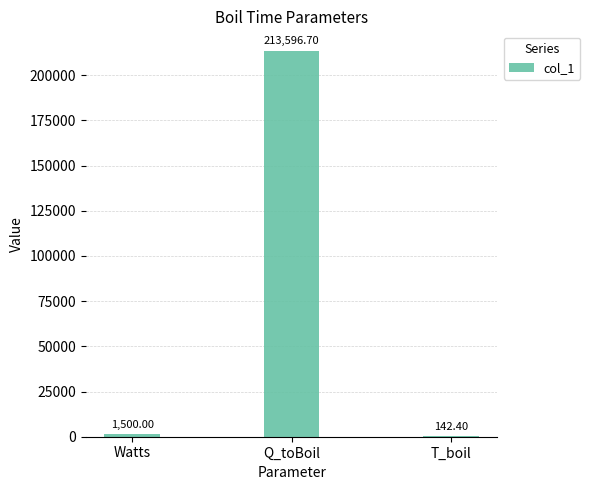

What is the change in value from Watts to Q_toBoil?

+212096.7